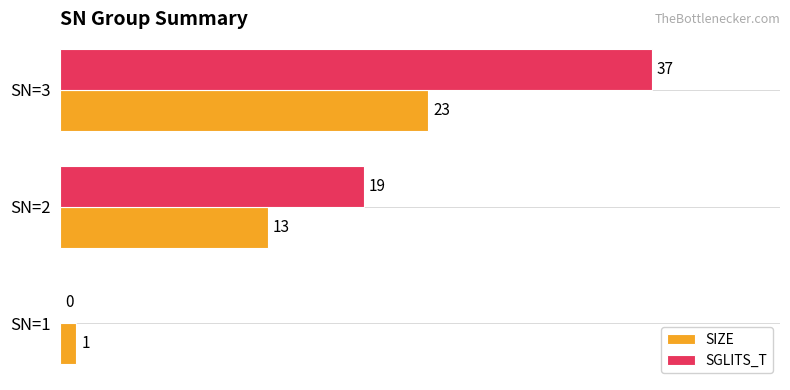

The SIZE series shows 22 at SN=2. True or false?

False